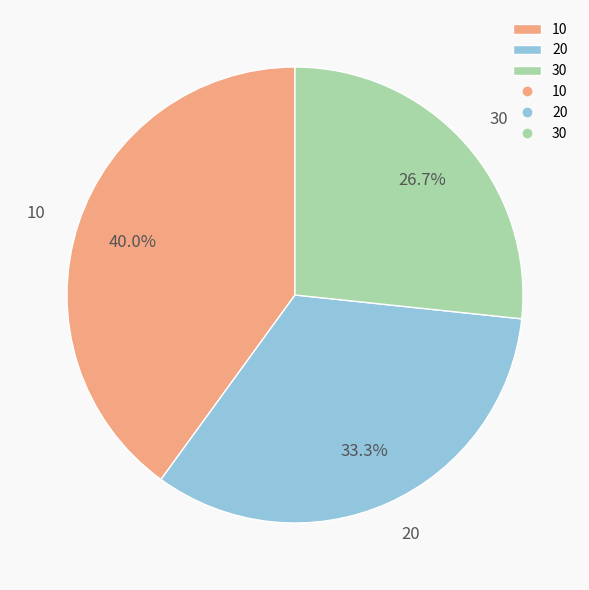

Does any single category account for the majority?

No